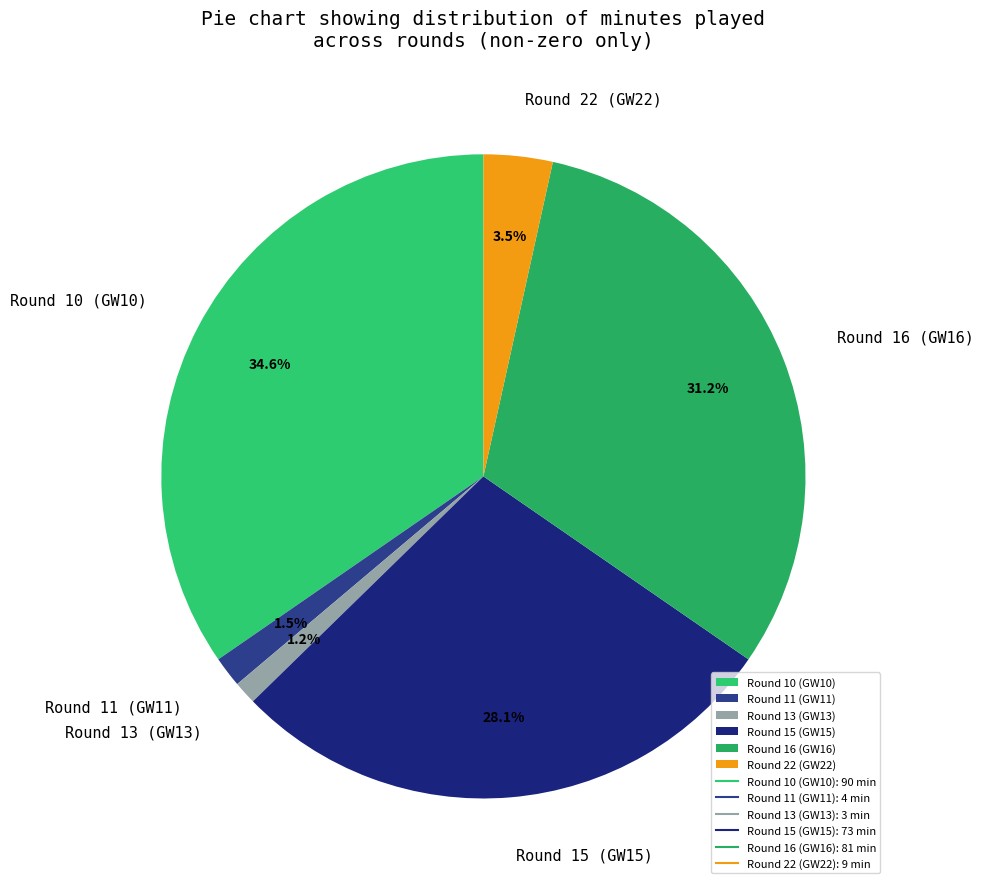

How much of the chart is everything except Round 10 (GW10)?

65.4%